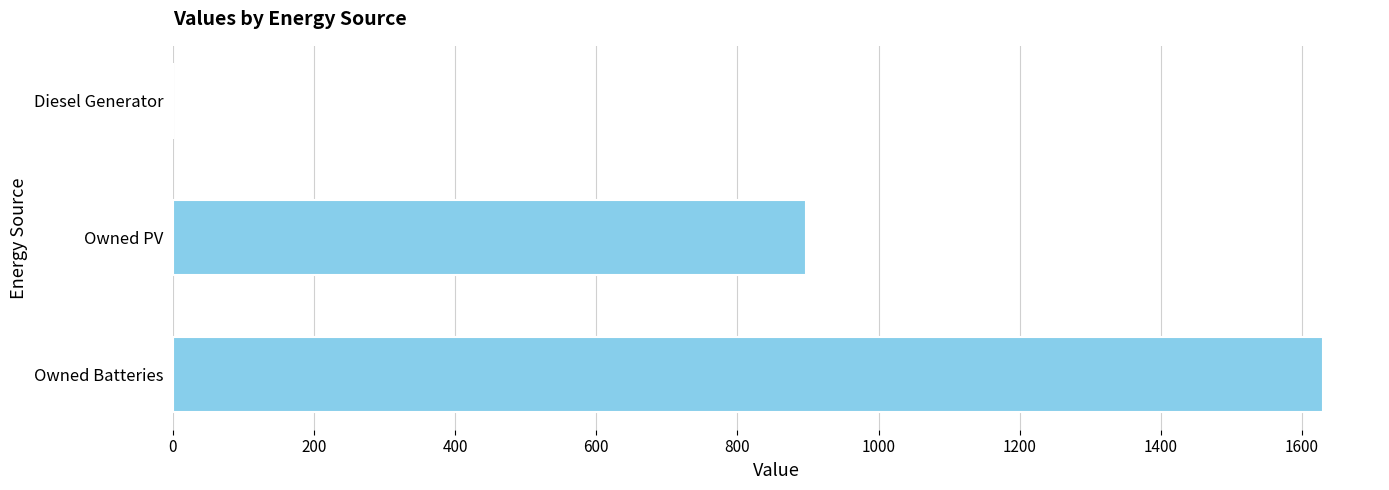

At which label is the value closest to 814?

Owned PV